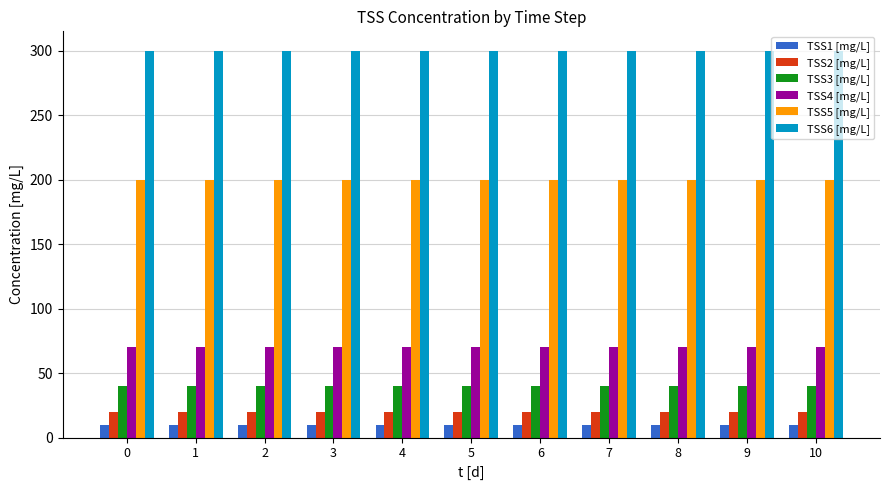

At how many categories does at least one series exceed 161?

11